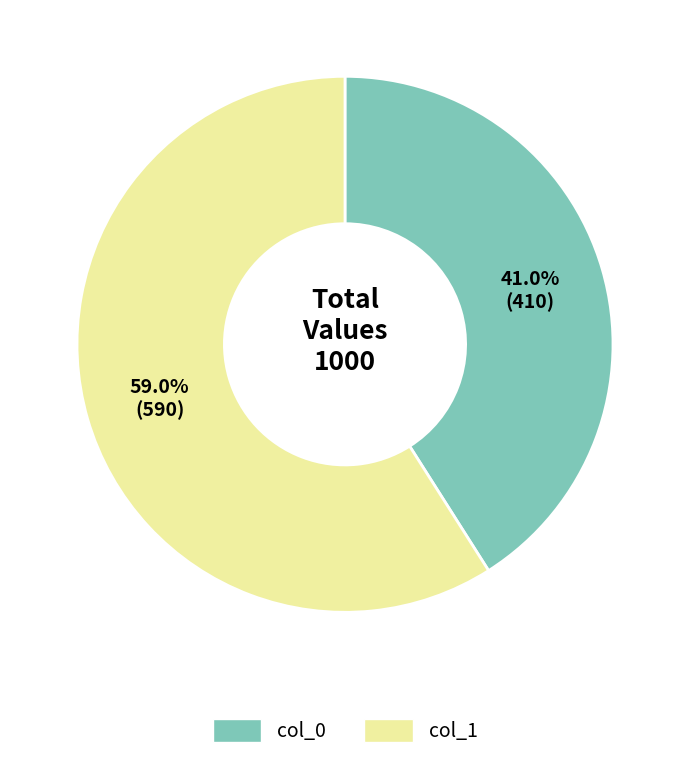

How many slices are in this pie chart?

2